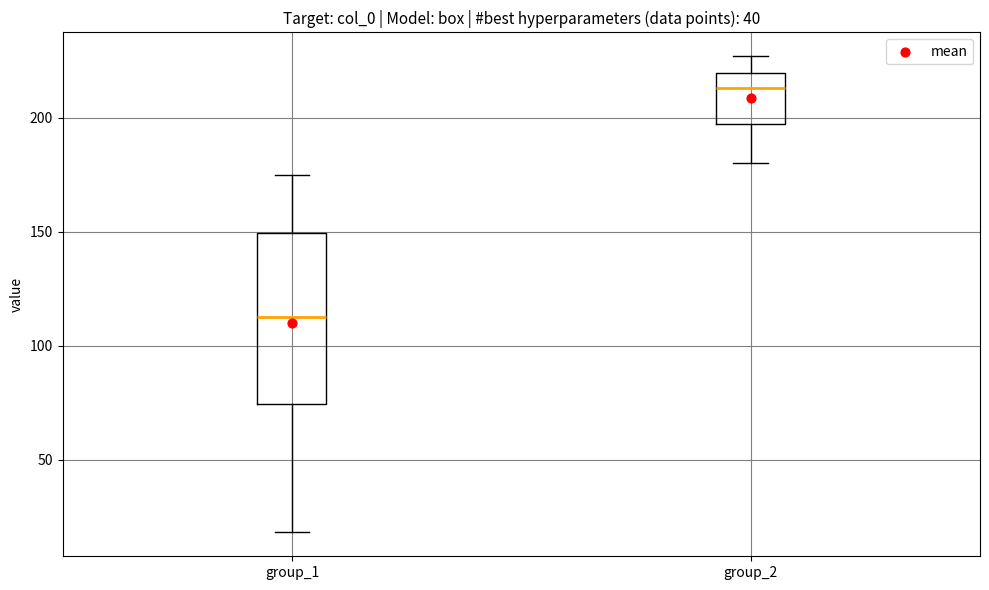

Which box is the tallest, from its lower edge to its upper edge?

group_1